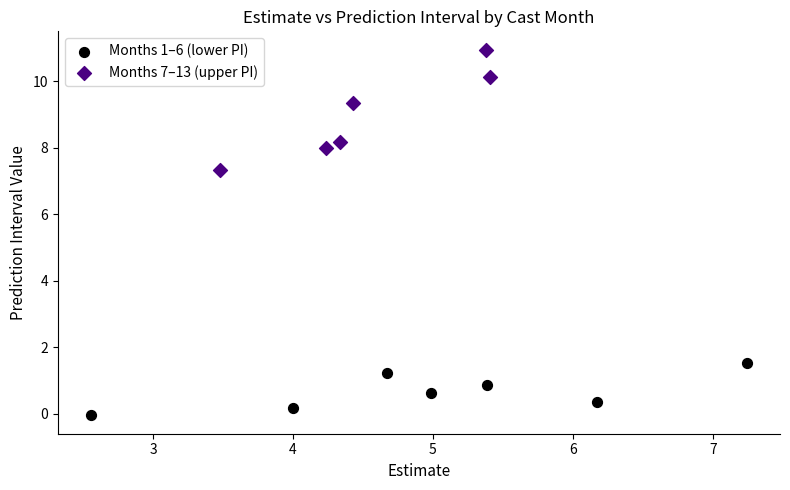

Which series has the largest Y range (max minus min)?

Months 7–13 (upper PI)